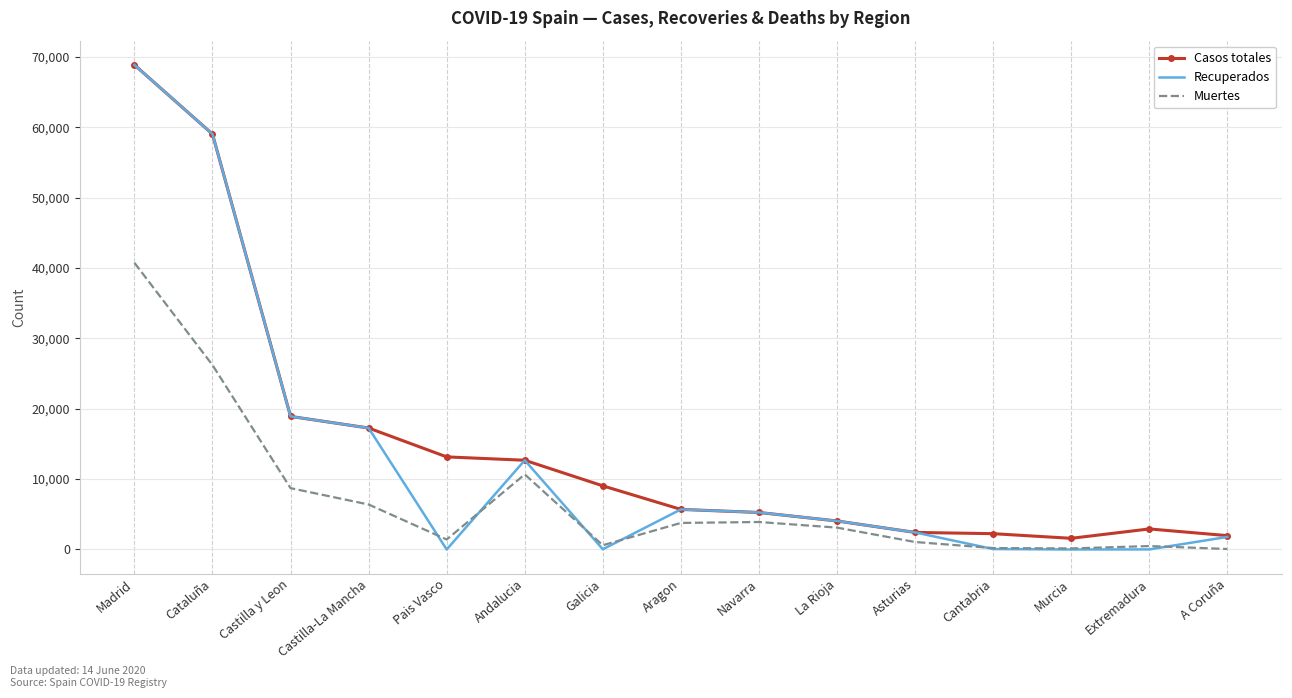

Where is Recuperados nearest to the value 34426?

Castilla y Leon